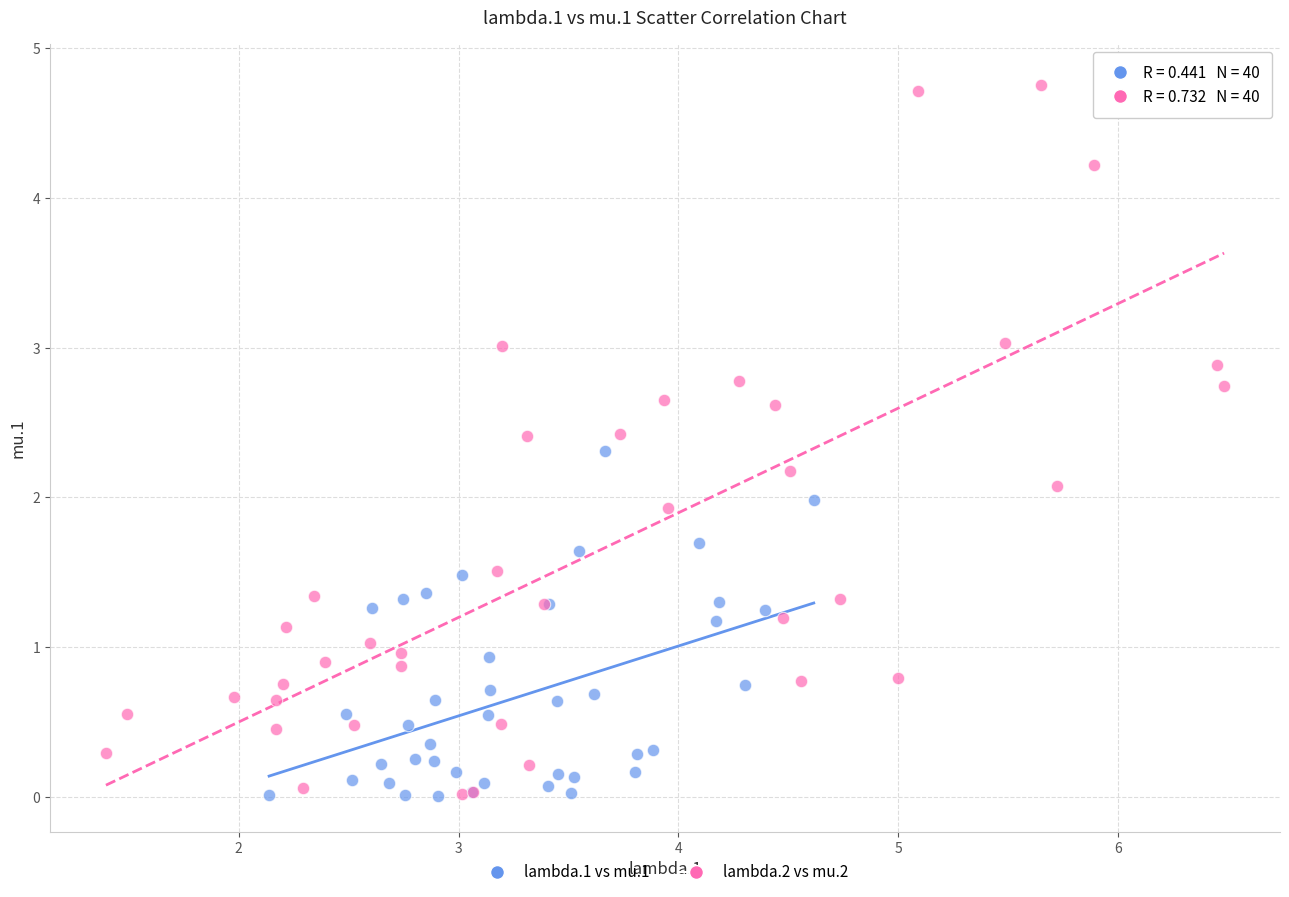

Which series has the widest spread of Y values?

lambda.2 vs mu.2